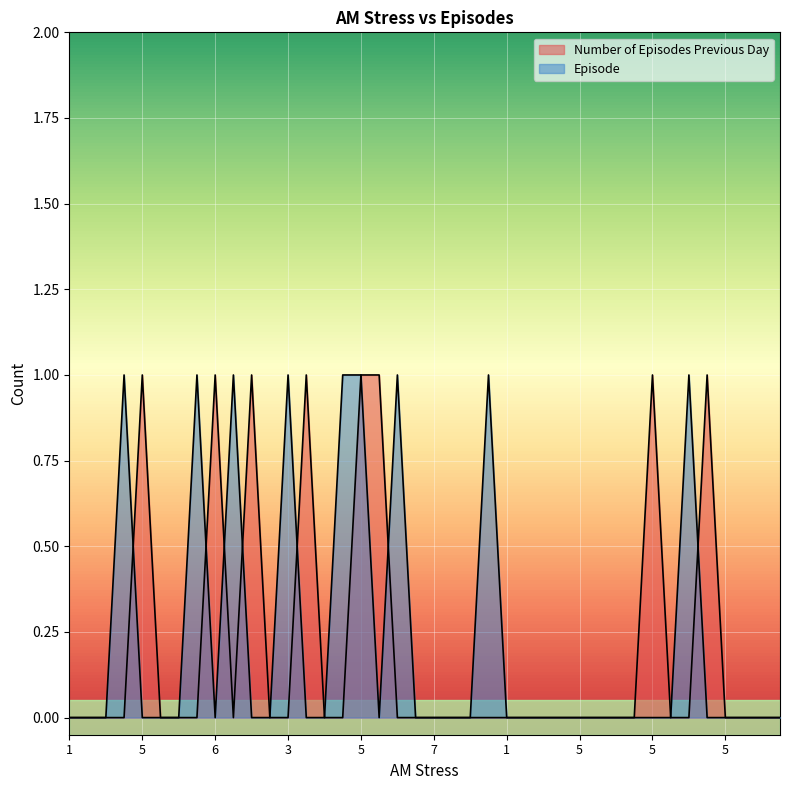

List the series in order of their overall mean, lowest first.

Number of Episodes Previous Day, Episode